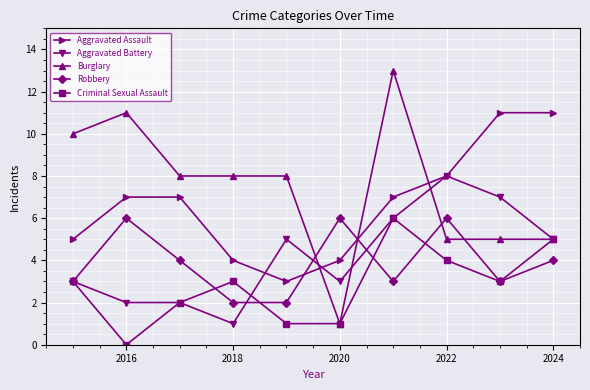

True or false: Robbery and Aggravated Assault cross at least once.

True